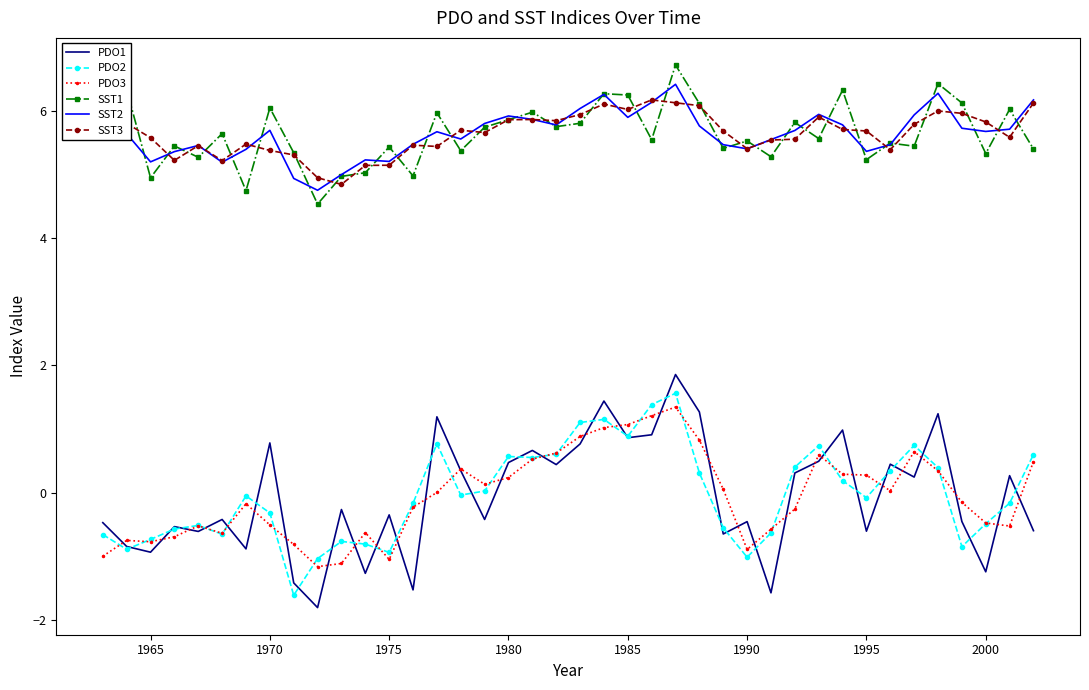

What is the smallest value displayed?

-1.8